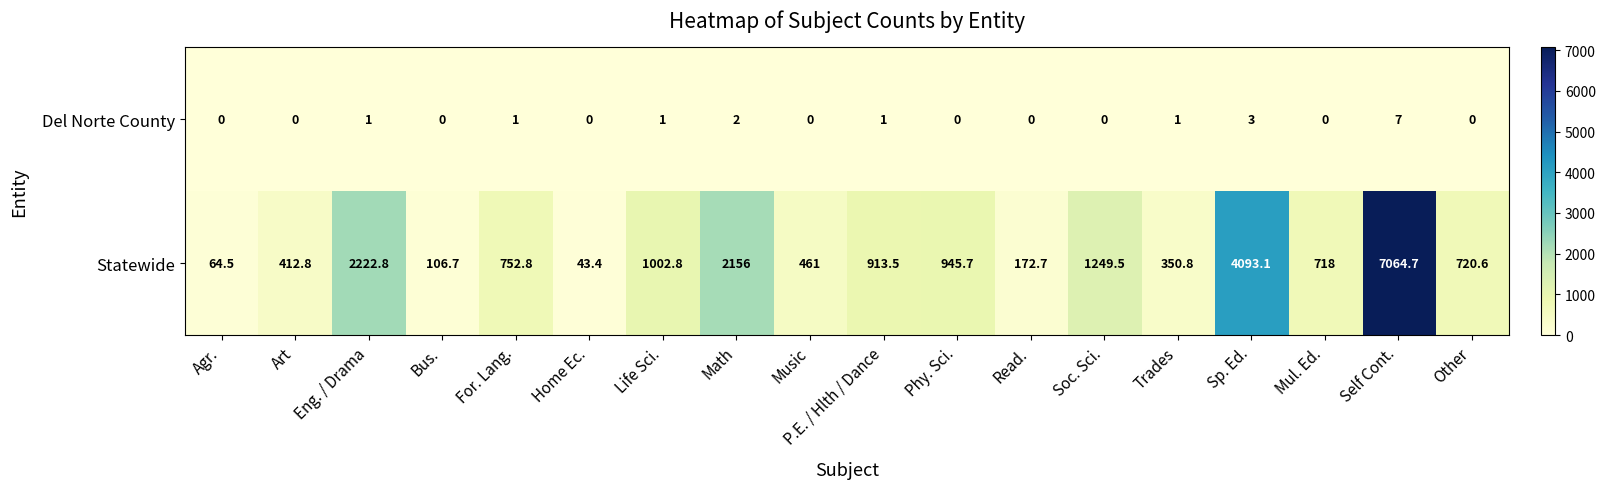

True or false: Del Norte County has a value of 3.0 at Agr..

False